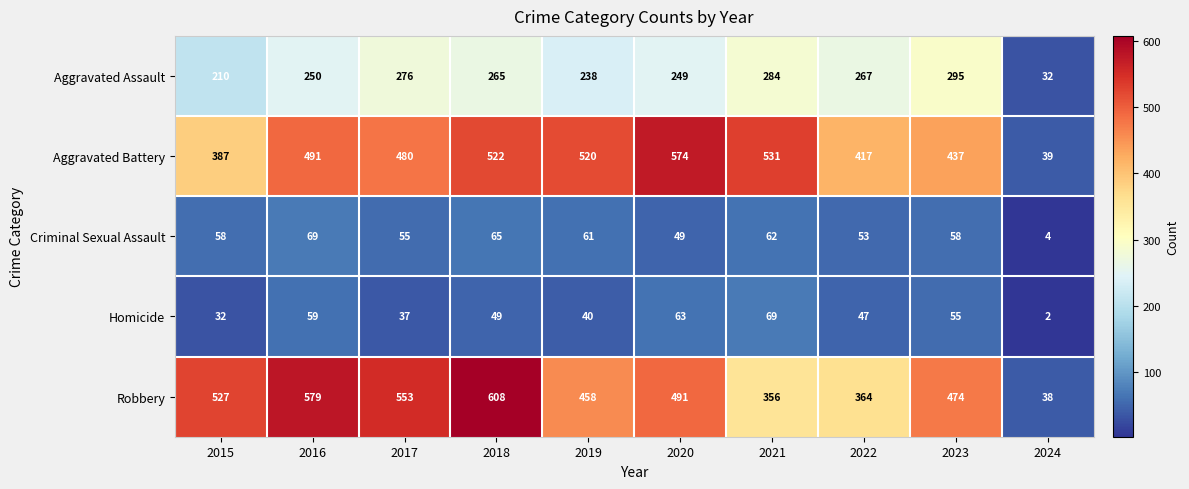

What is the sum of all Aggravated Battery values?

4398